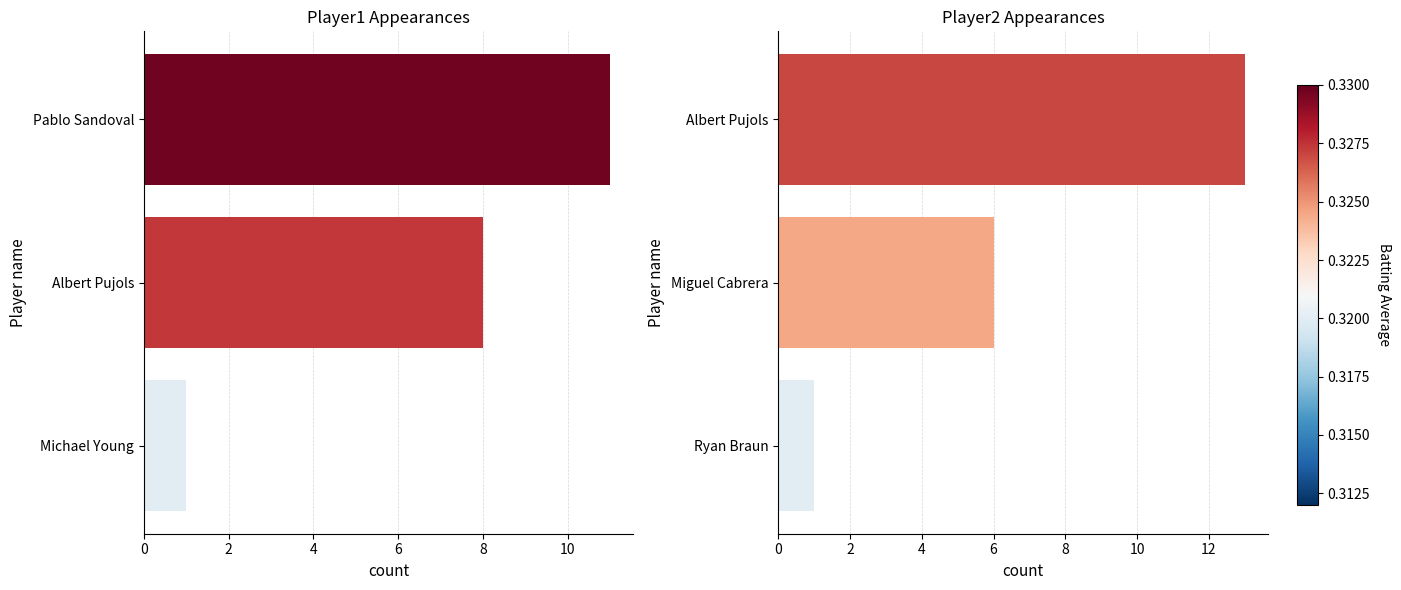

Is it true that Batting Average2 equals 2 at Ryan Braun?

False